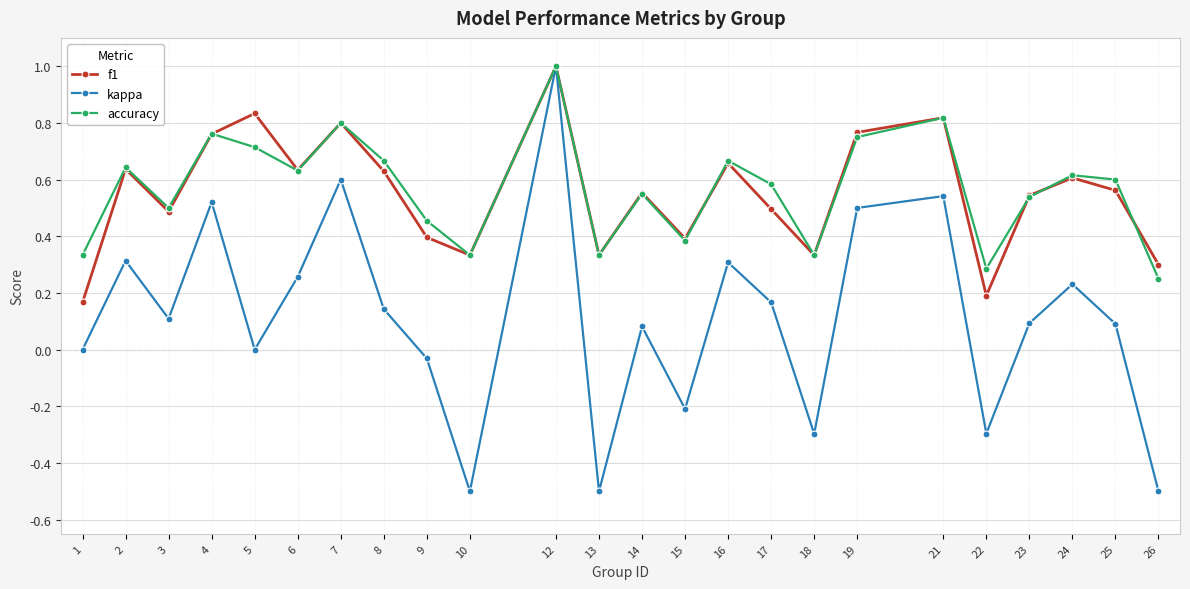

Between 15 and 17, which series saw the biggest shift?

kappa